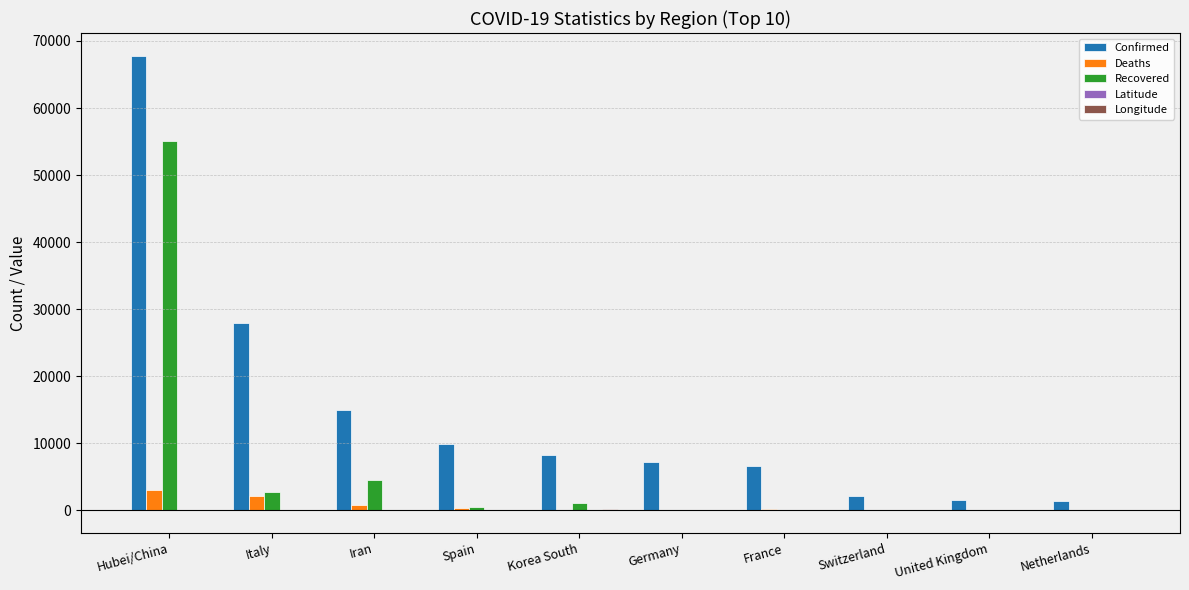

Is the value of Deaths at Iran greater than the value of Confirmed at Iran?

No